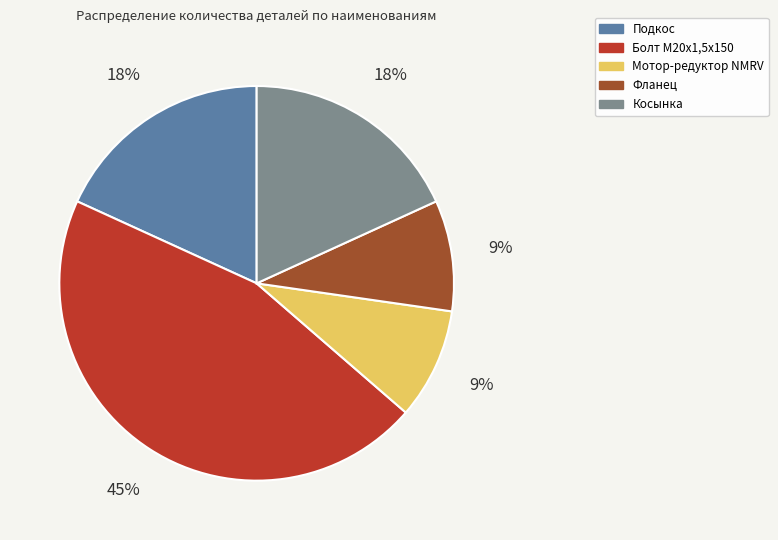

How many segments does this pie chart have?

5